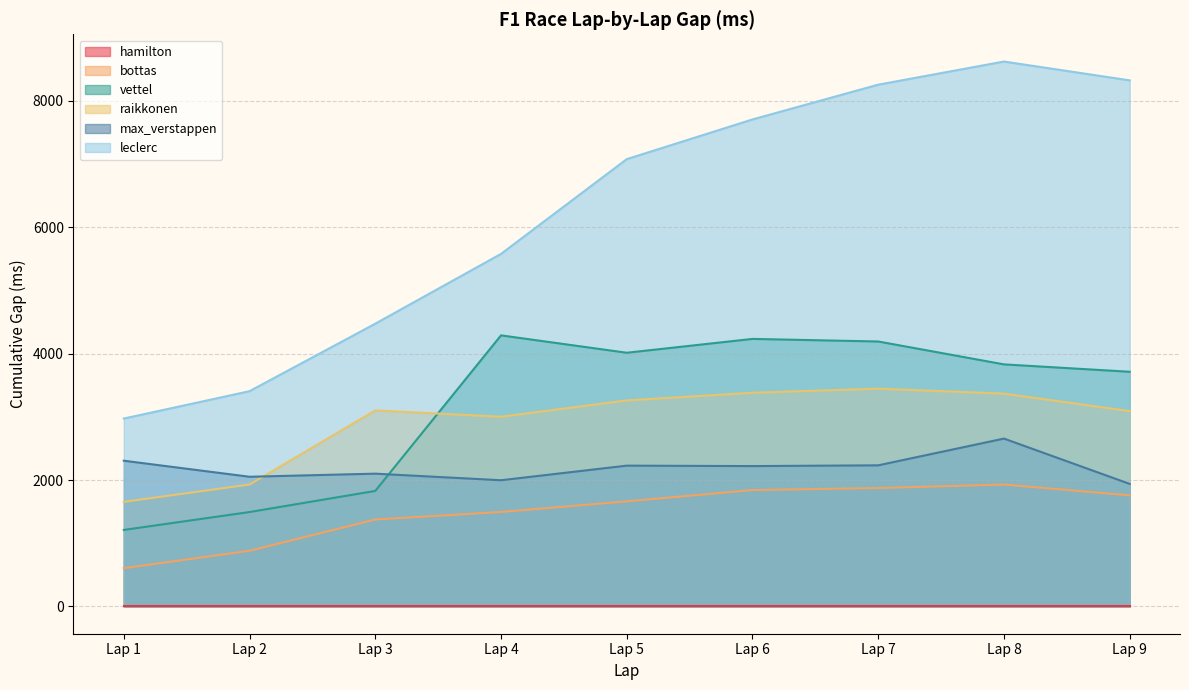

The value of leclerc at Lap 3 is 4474. True or false?

True